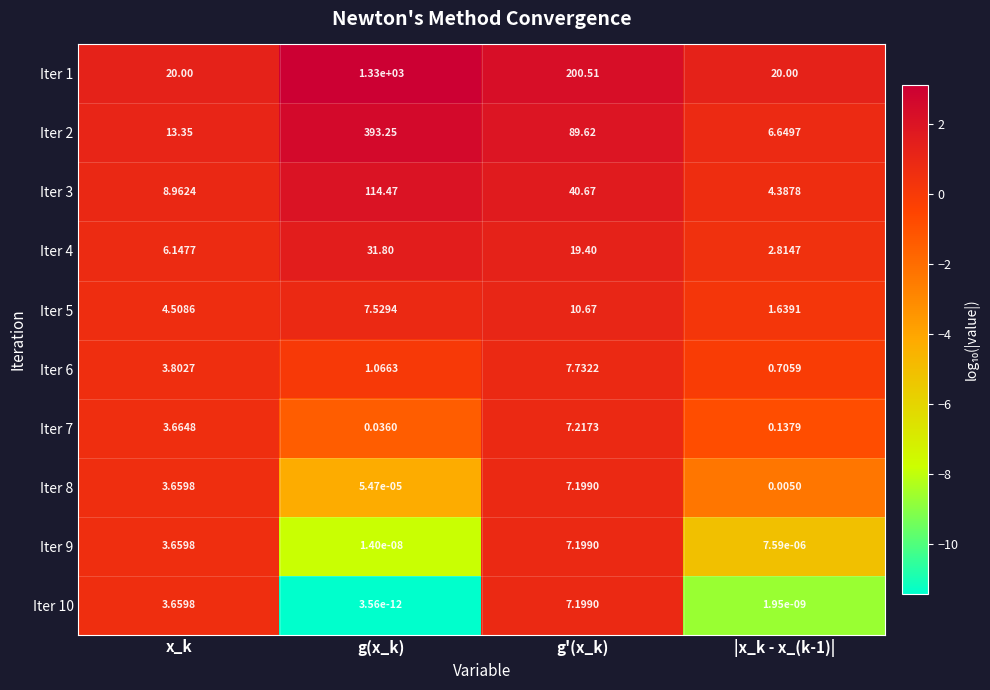

At g(x_k), list the series in order from largest to smallest.

Iter 1, Iter 2, Iter 3, Iter 4, Iter 5, Iter 6, Iter 7, Iter 8, Iter 9, Iter 10